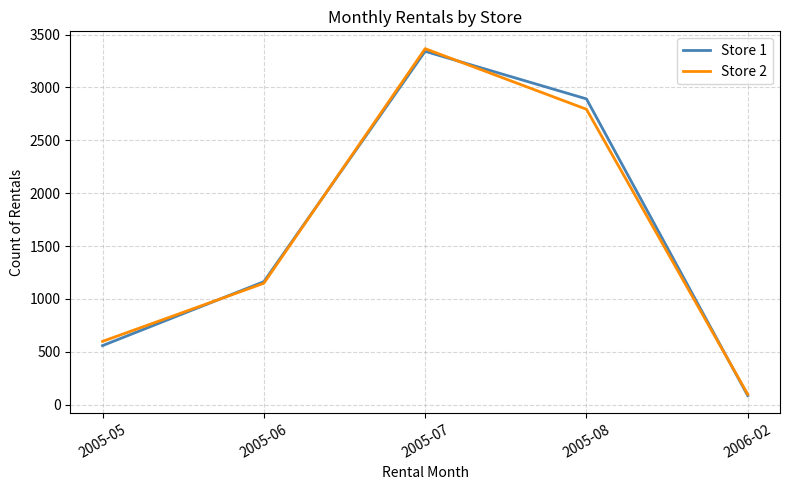

True or false: Store 1 has more than 0 interior local peaks.

True